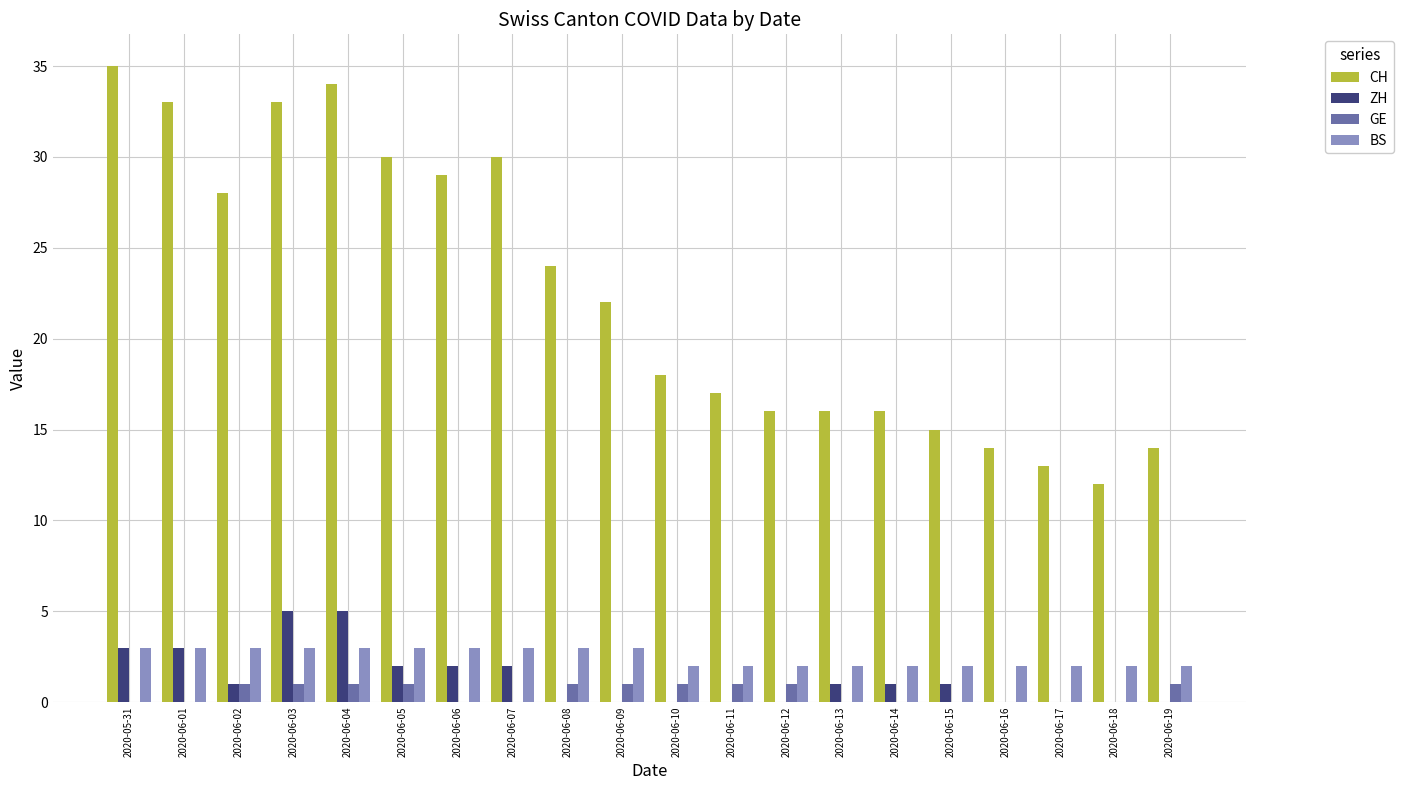

What is the highest value of the CH series?

35